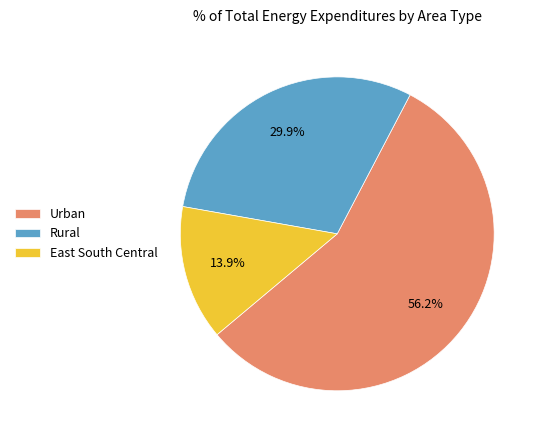

Which category has the biggest portion of the pie?

Urban